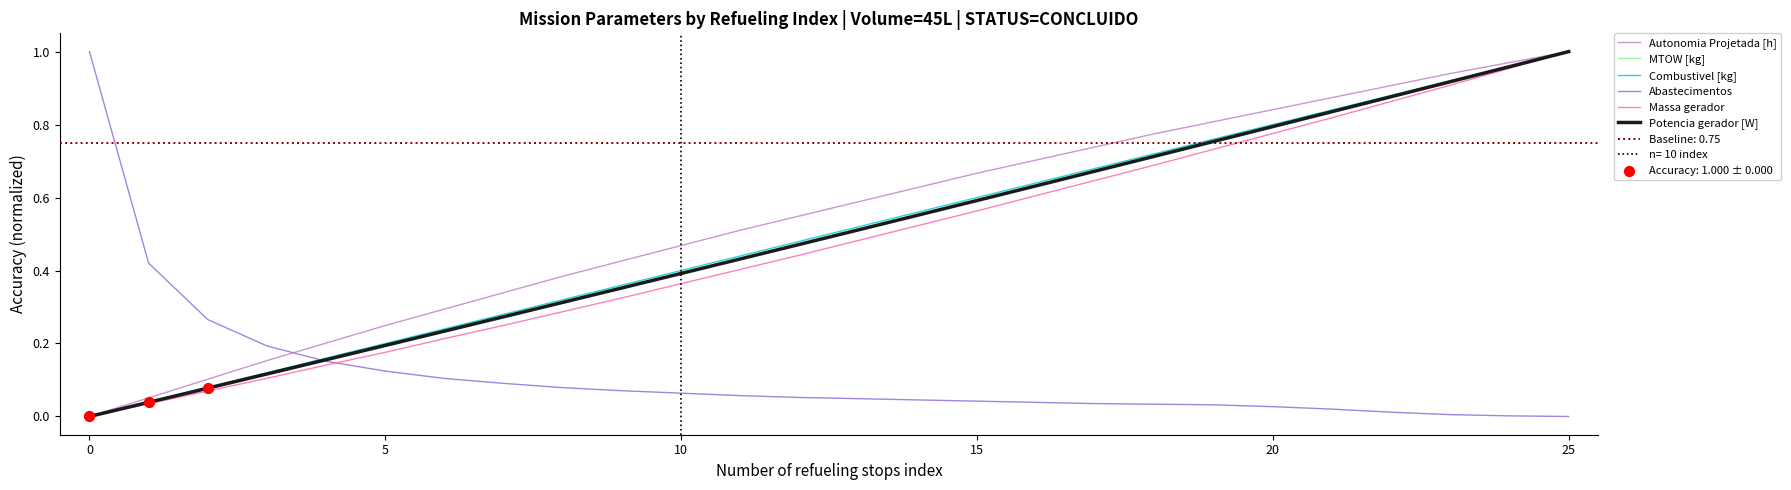

Which series has the widest spread of Y values?

Autonomia Projetada [h]